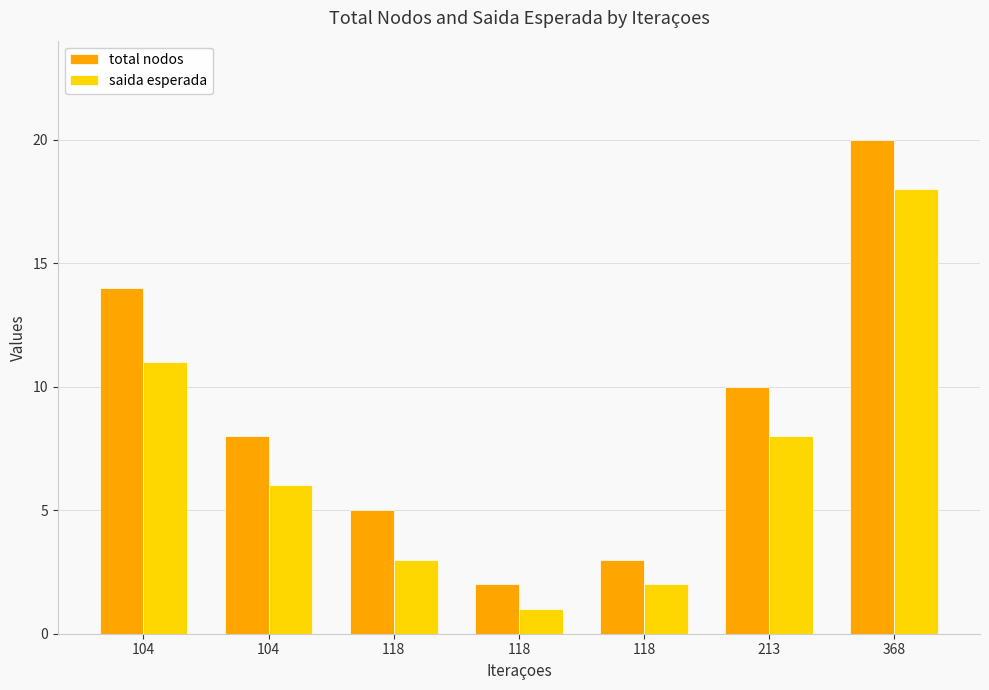

Reading left to right, transcribe all the data shown in this chart.

total nodos: 14	8	5	2	3	10	20
saida esperada: 11	6	3	1	2	8	18